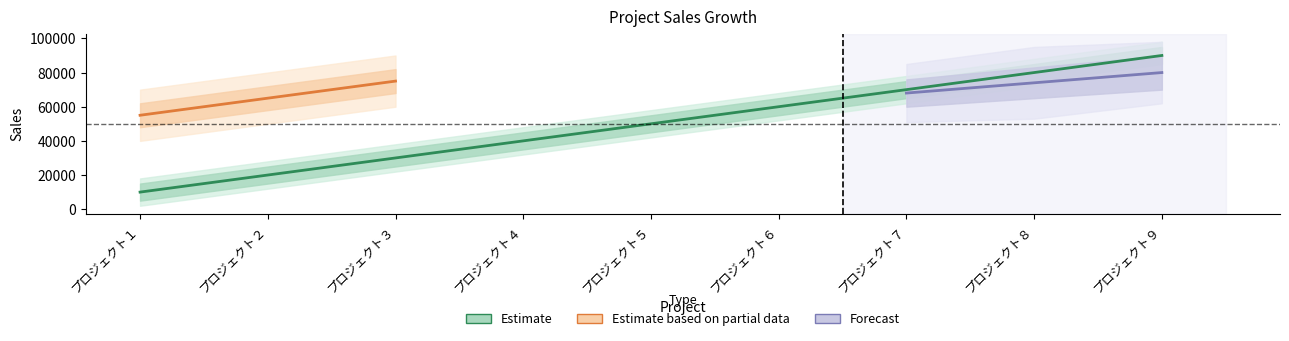

What is the value of the 1st point from the left?

10000